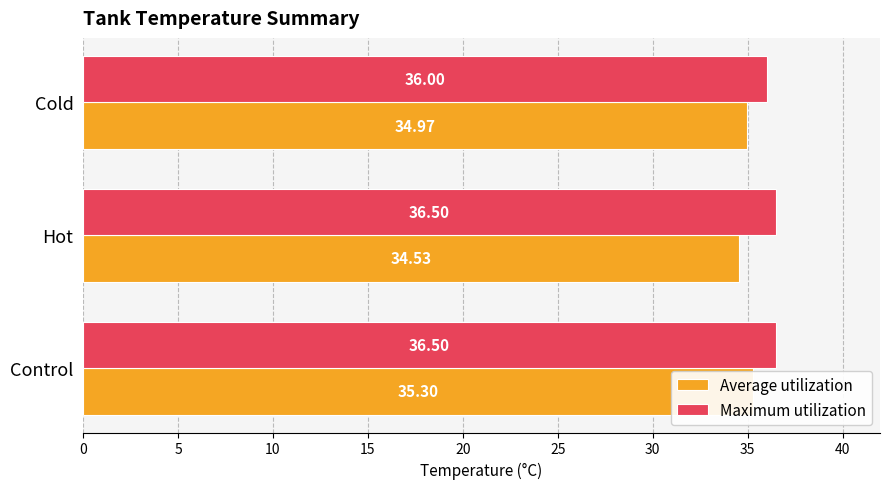

What is the value of the Maximum utilization bar at the 2nd from the left?

36.5